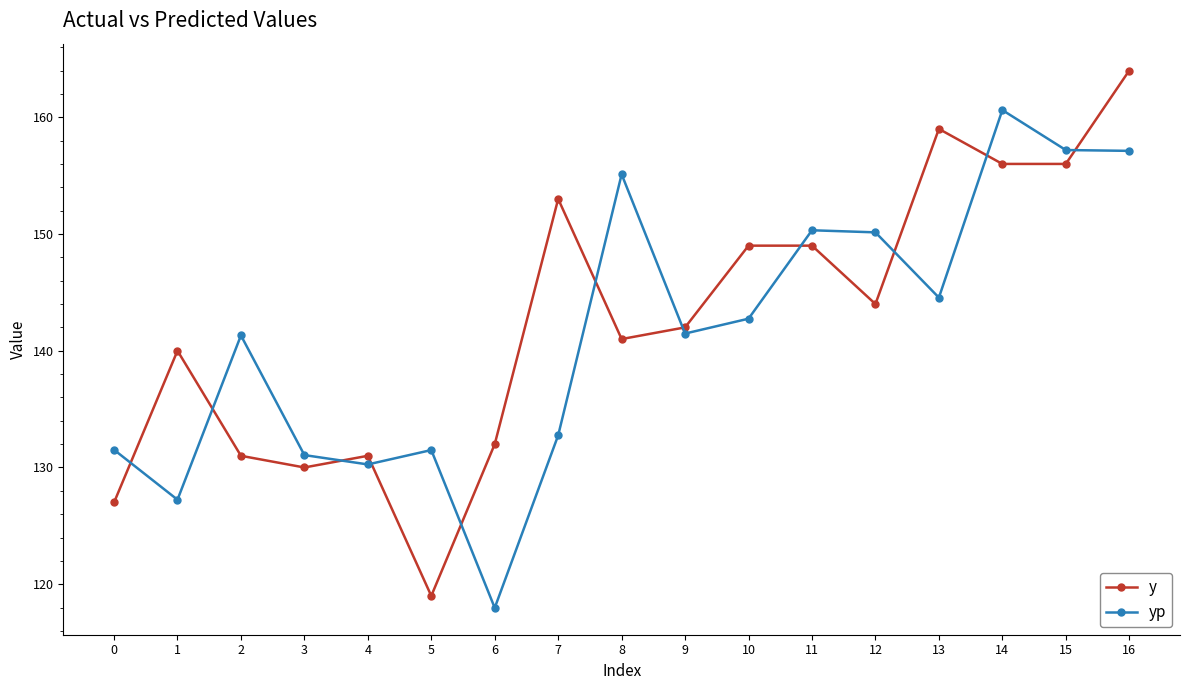

How many intersections are there between y and yp?

11